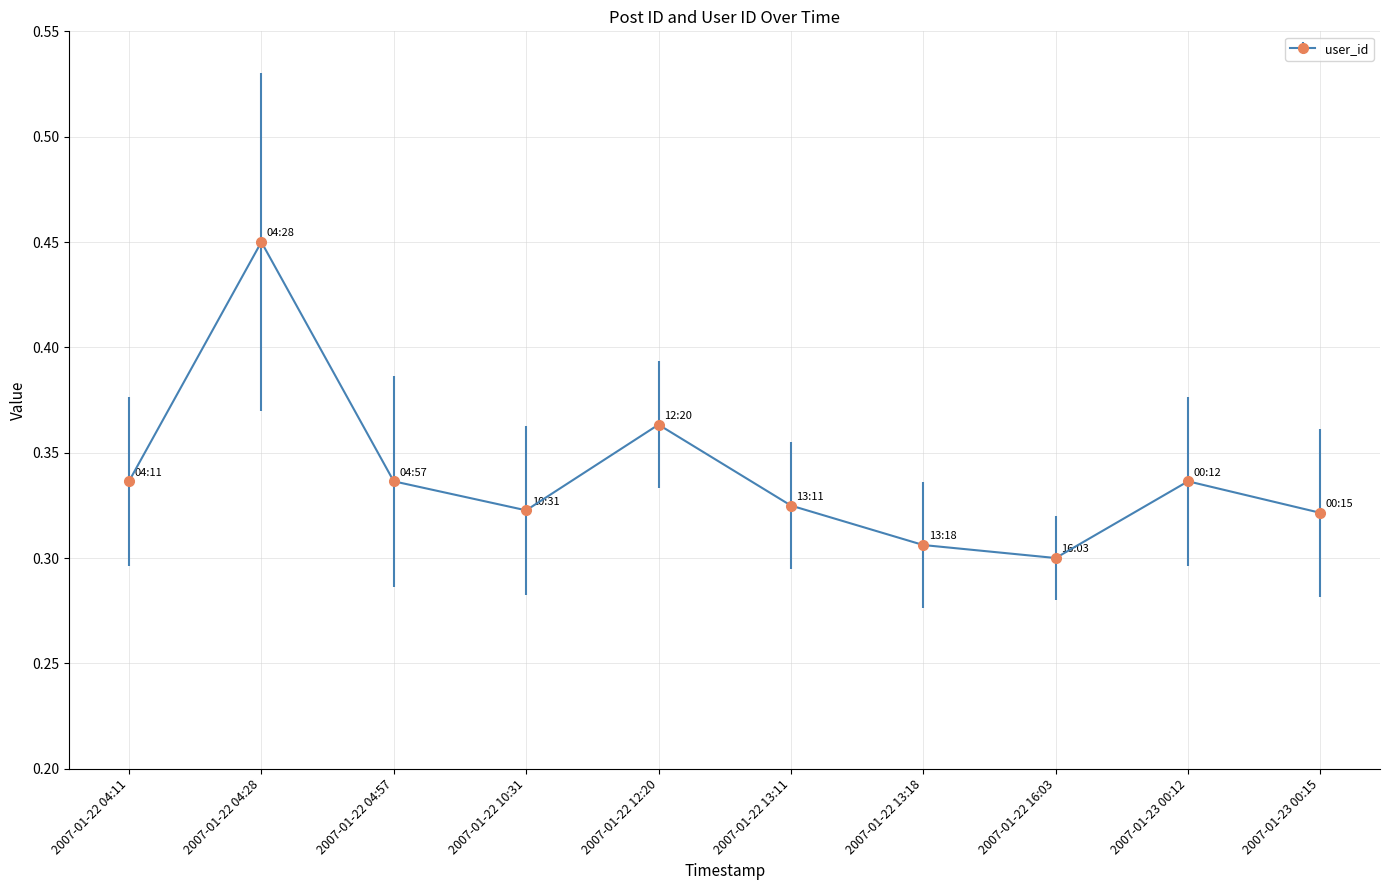

Count the values in the range 0 to 1.

10